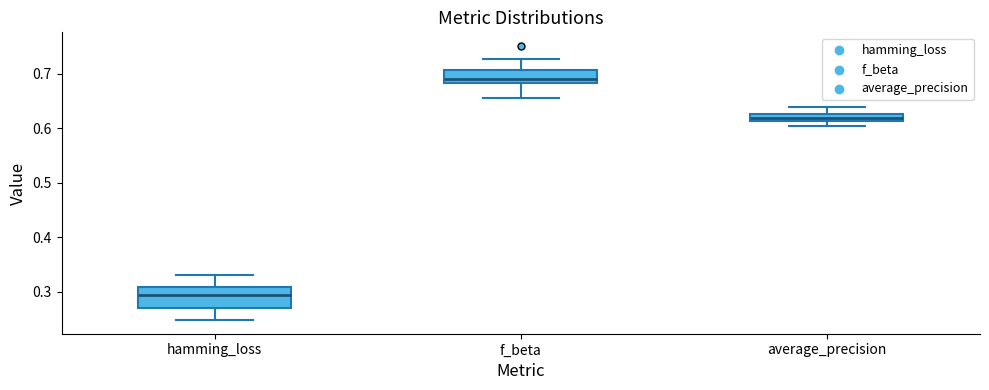

Which box's median line is the lowest?

hamming_loss